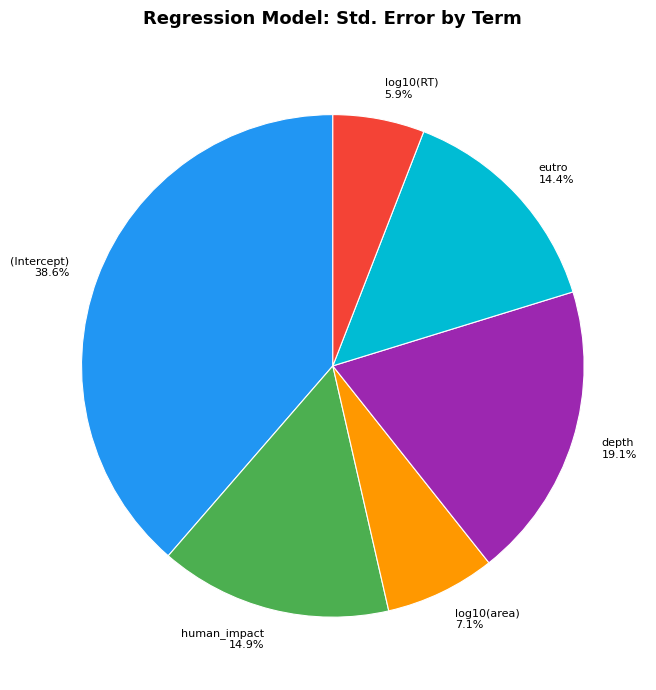

To the nearest percent, what portion does depth represent?

19%